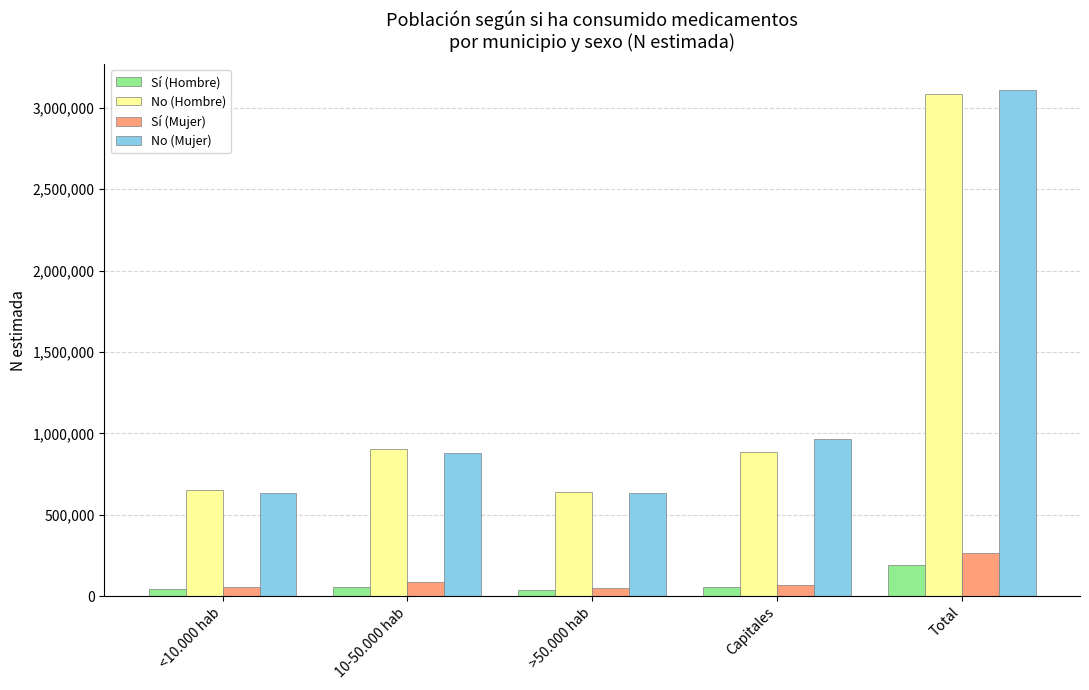

What is the total value across all series at Total?

6654722